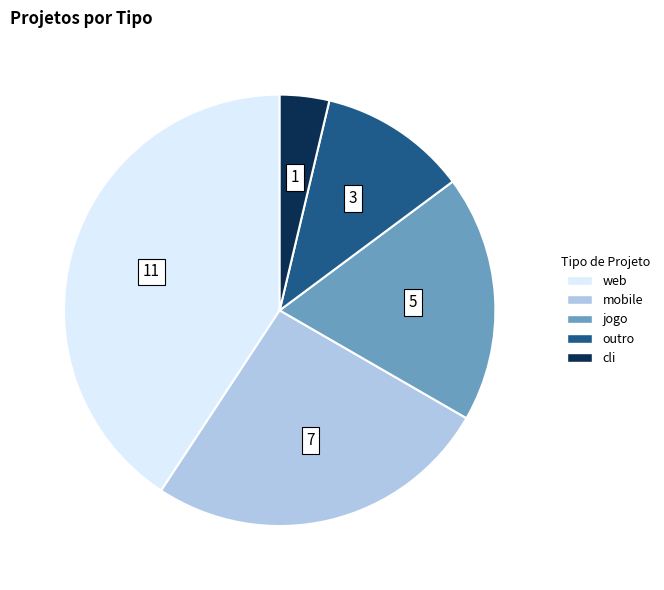

Does jogo account for over 50% of the chart?

No